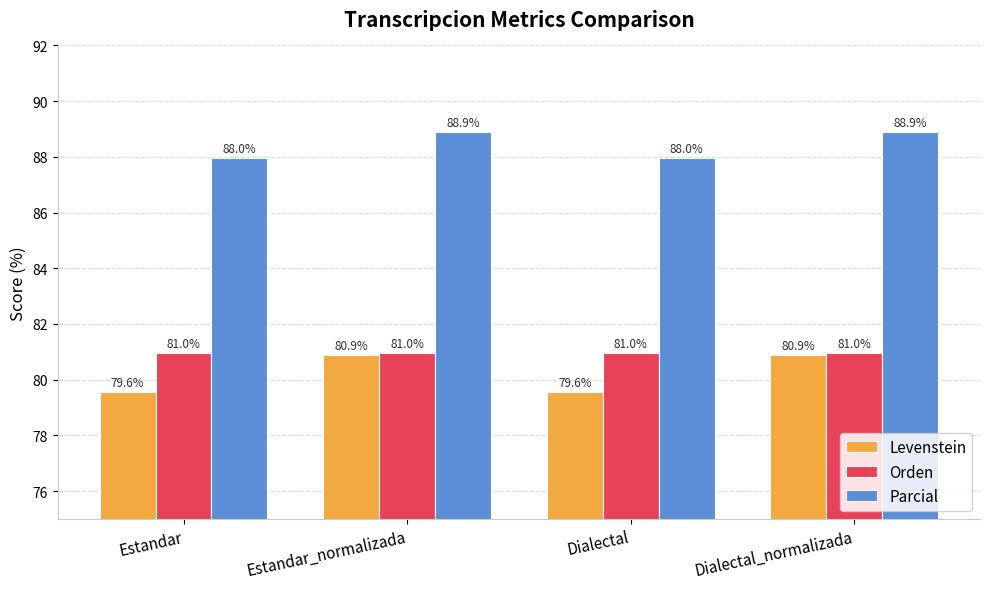

Is it true that Levenstein equals 131.7 at Dialectal?

False